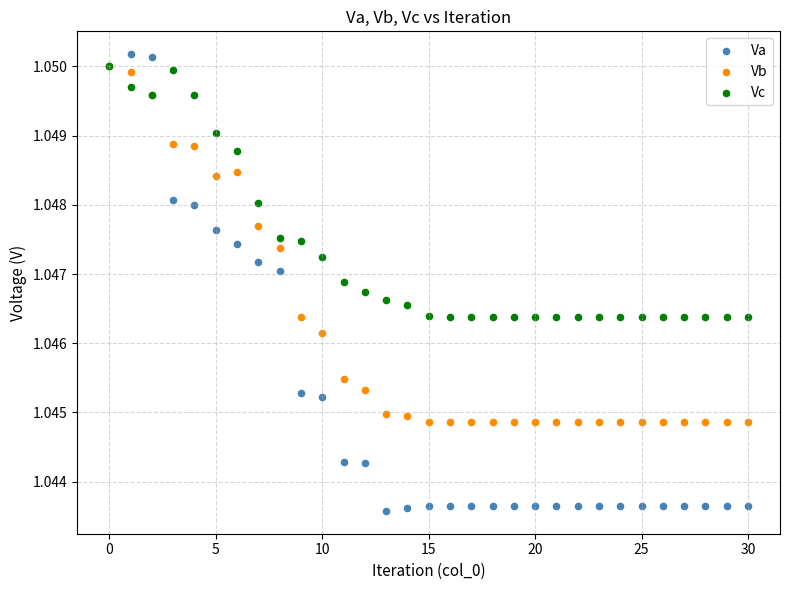

Which series reaches the minimum Y coordinate?

Va